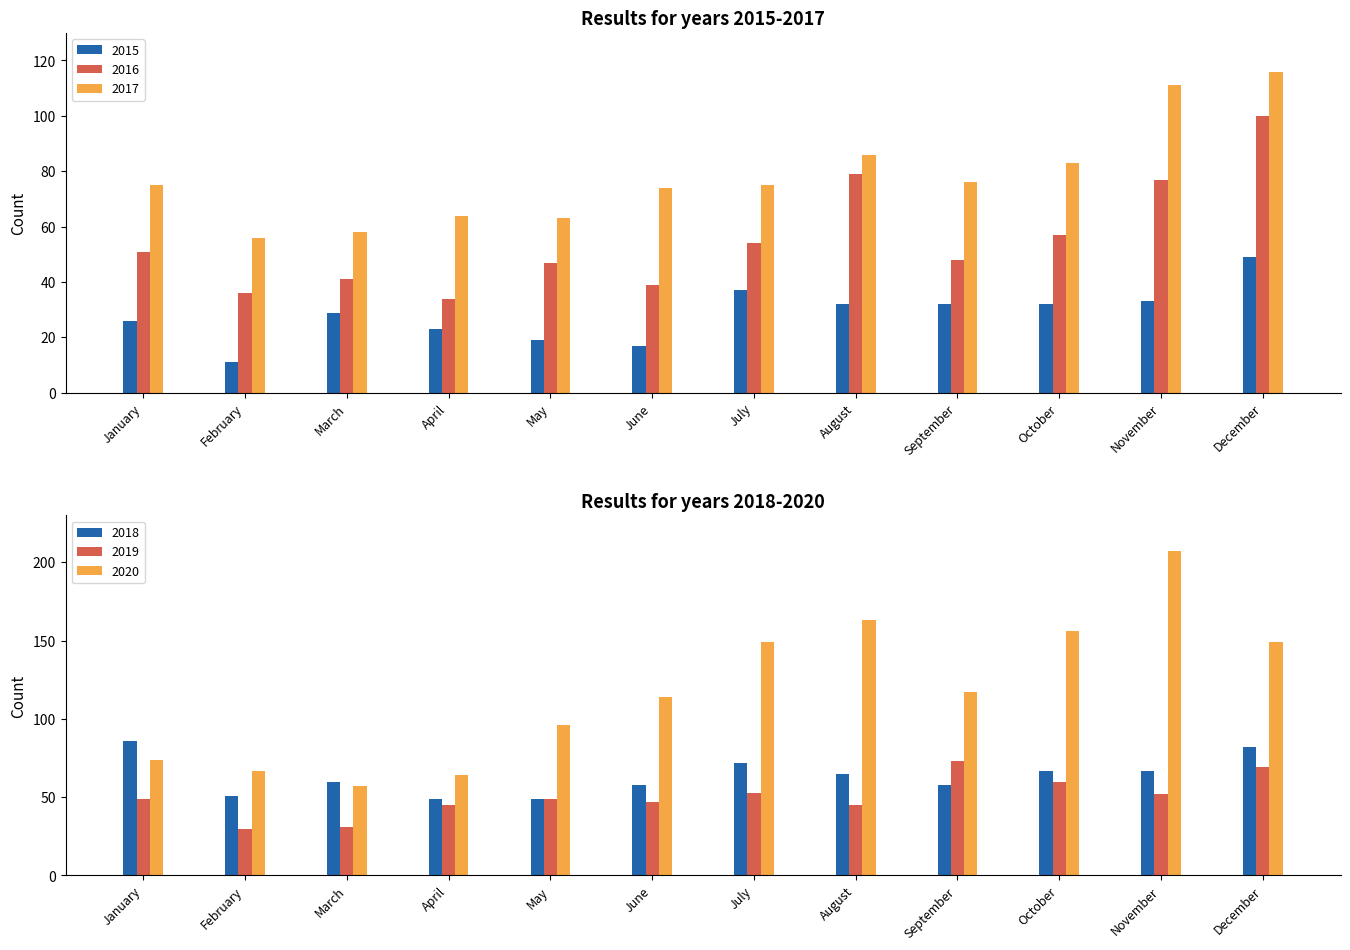

Is it true that 2015 equals 37 at April?

False